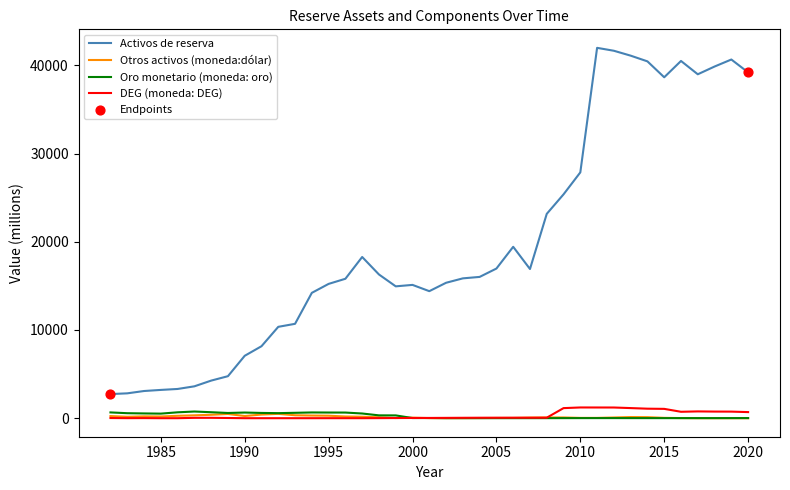

Which series has the largest total across all categories?

Activos de reserva